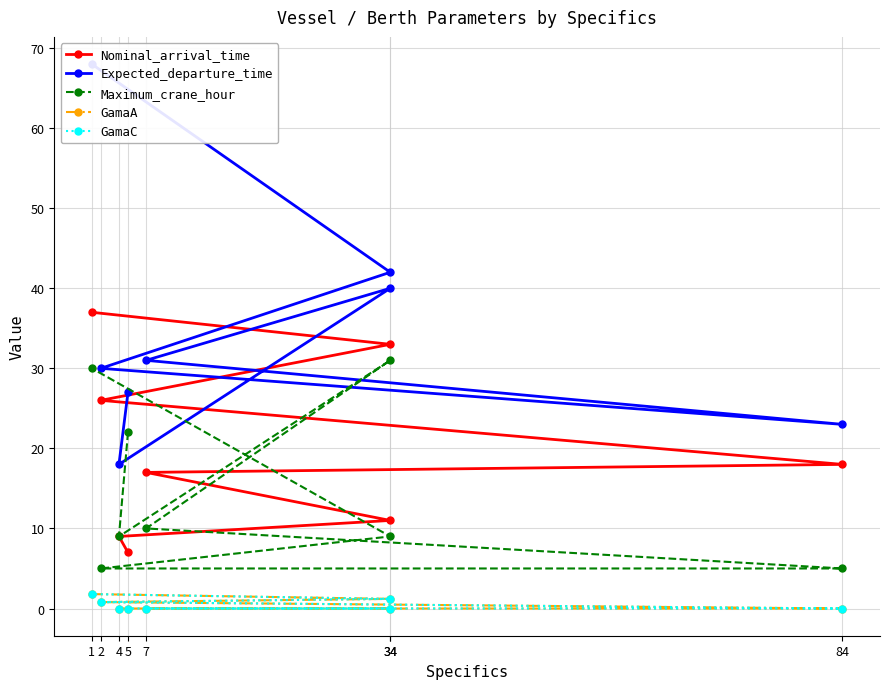

True or false: Nominal_arrival_time and Maximum_crane_hour intersect in this chart.

True